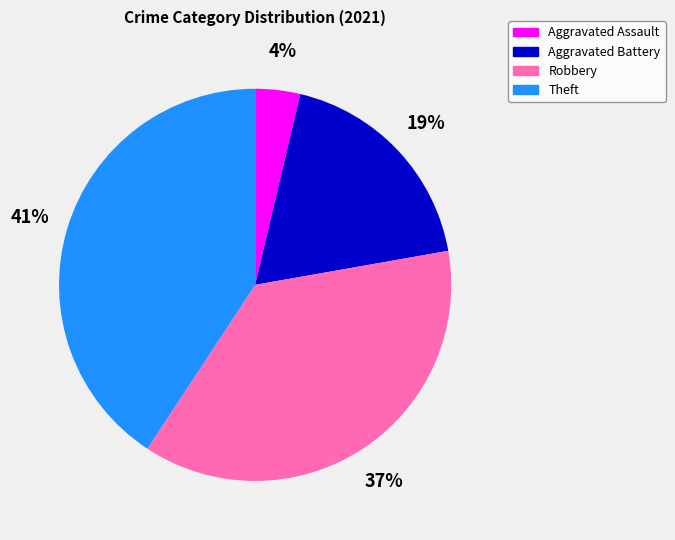

Do Aggravated Assault and Robbery together represent more than half of the pie?

No